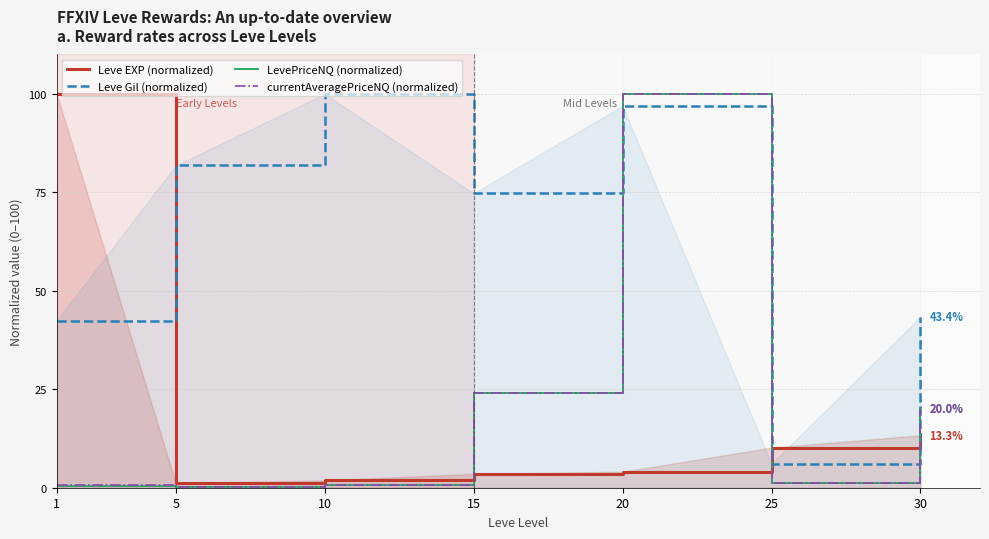

Rank the series at 30 from lowest to highest value.

Leve EXP (normalized), LevePriceNQ (normalized), currentAveragePriceNQ (normalized), Leve Gil (normalized)